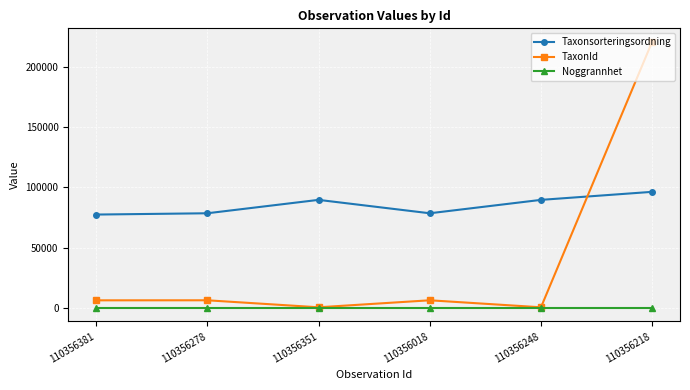

The Taxonsorteringsordning series shows 89673 at 110356351. True or false?

True